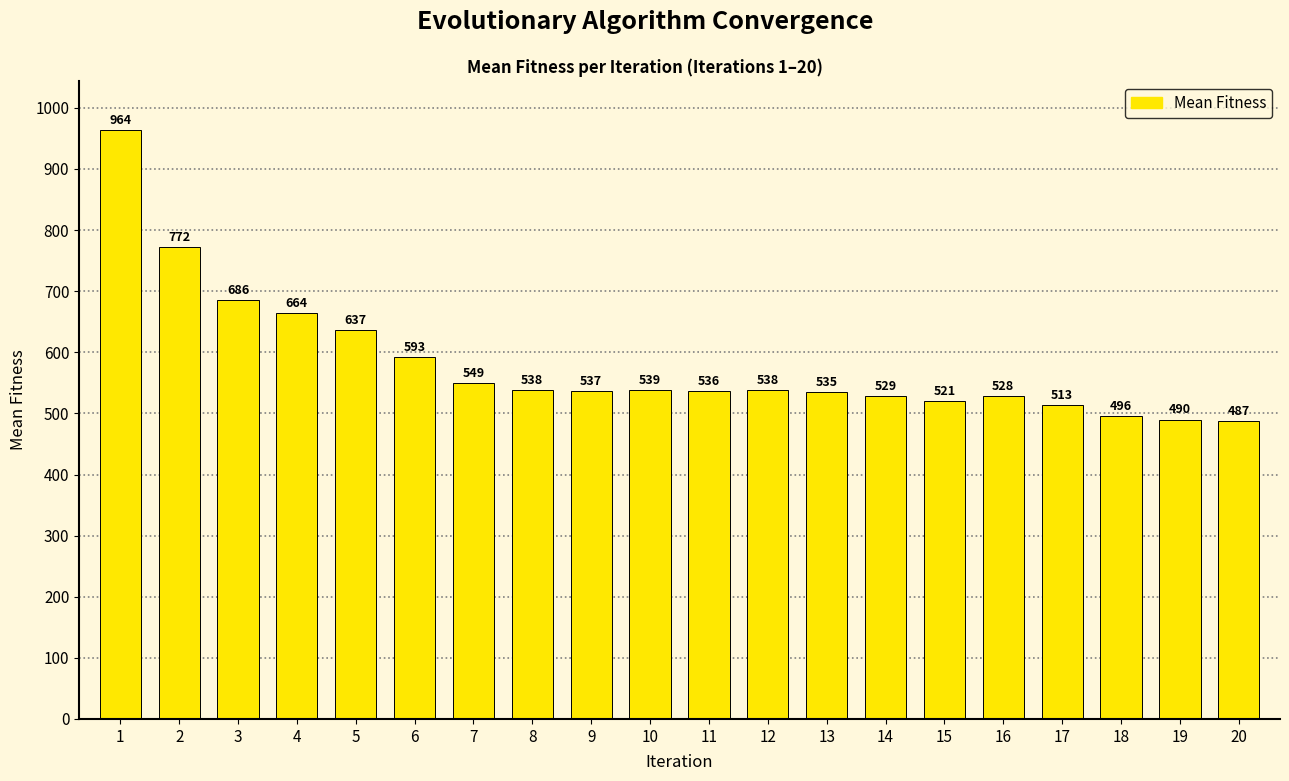

What is the value of the 14th bar from the left?

529